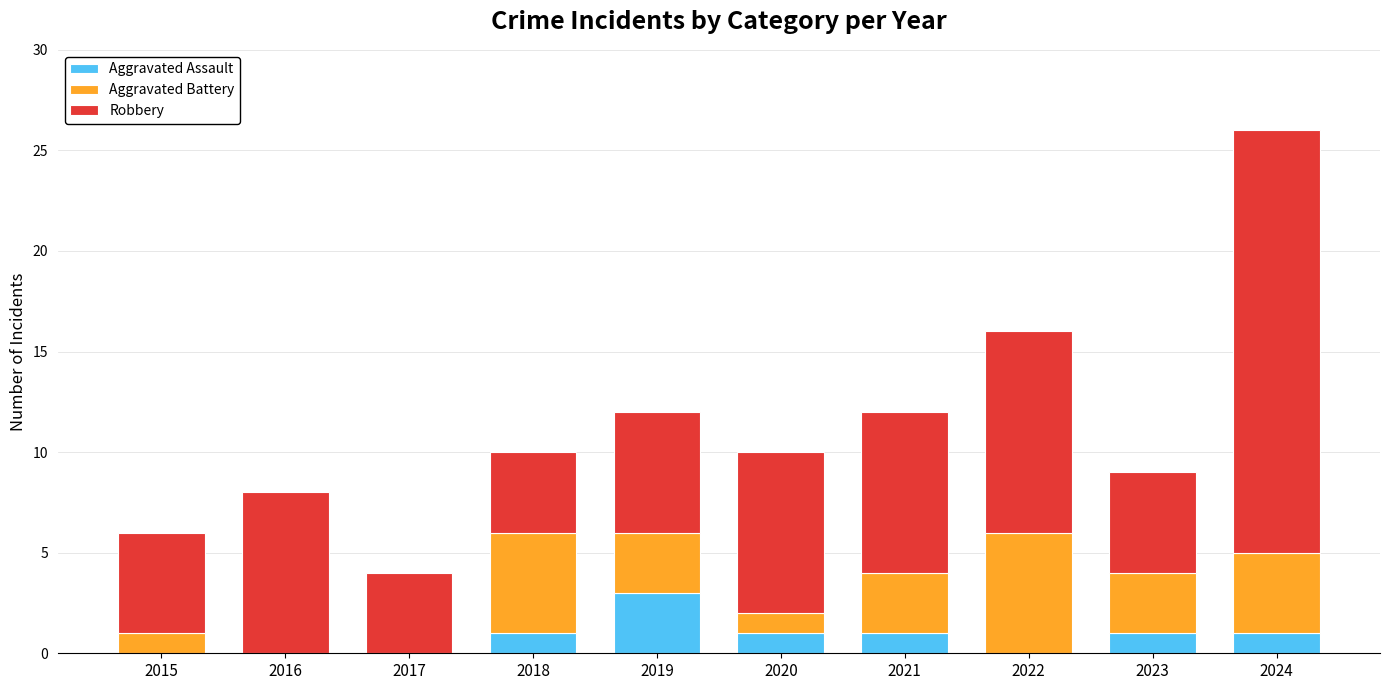

How many series are shown in this chart?

3